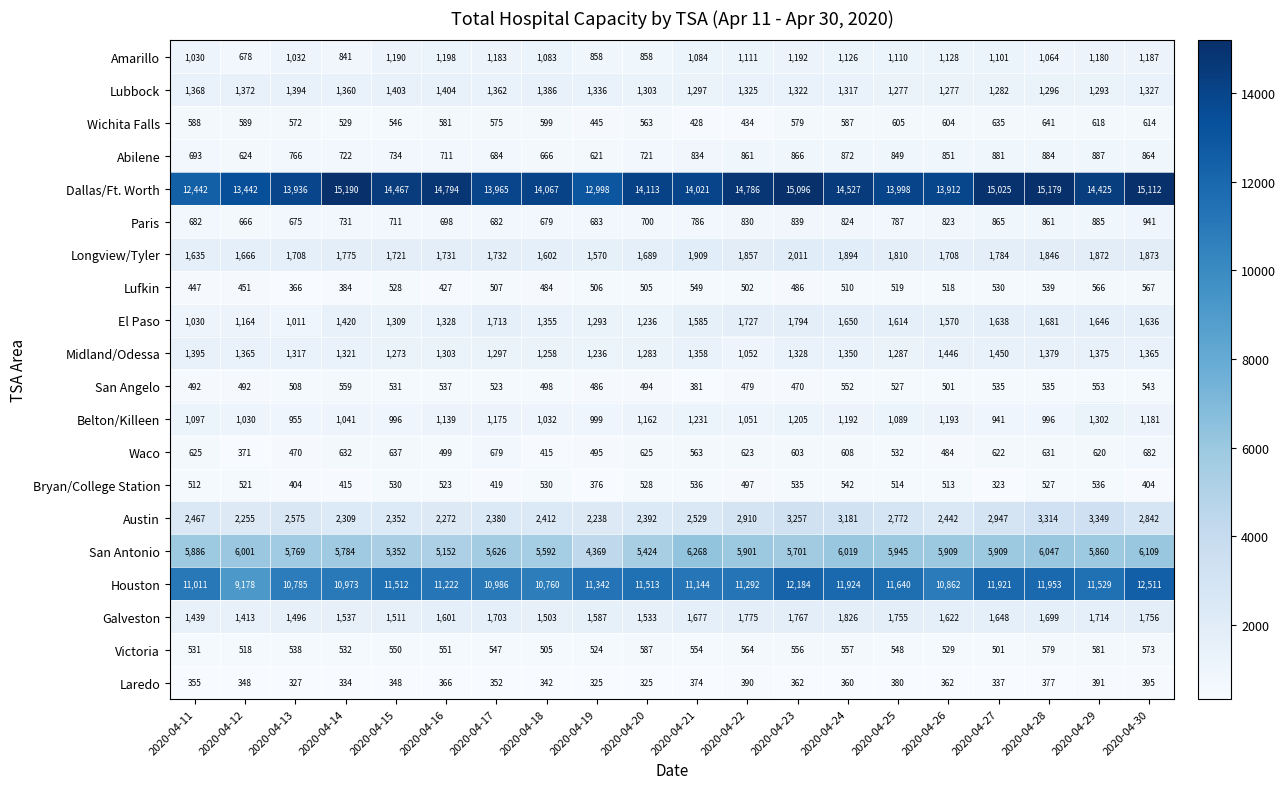

The value of San Angelo at 2020-04-18 is 498. True or false?

True